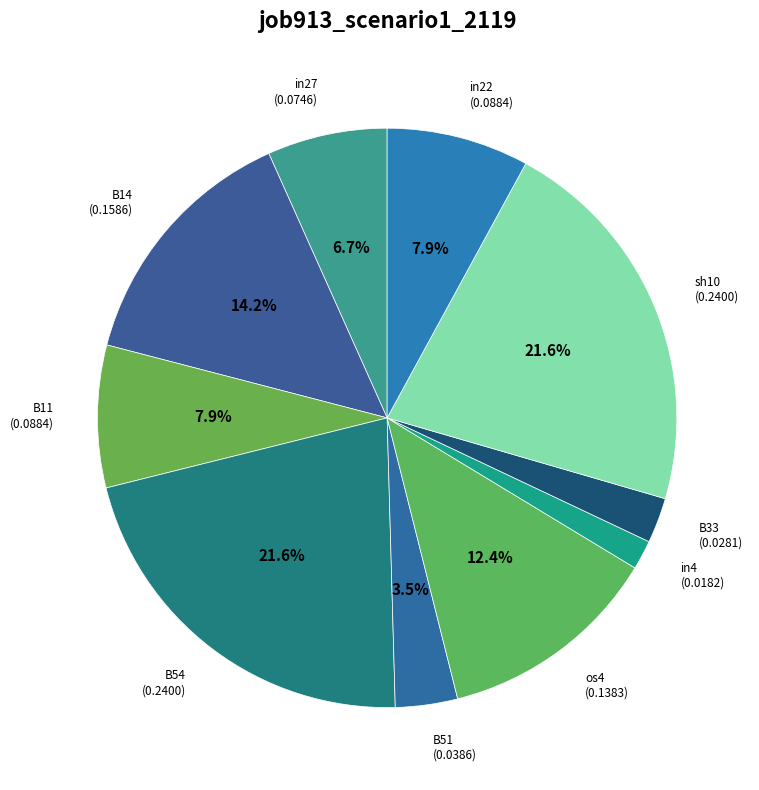

How many segments does this pie chart have?

10